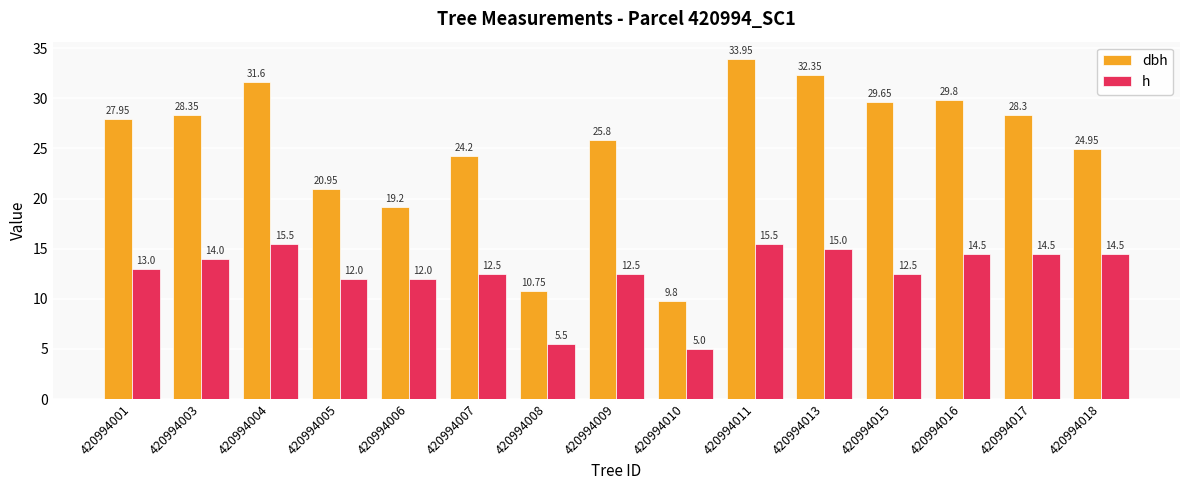

How many values in the dbh series exceed 27?

8